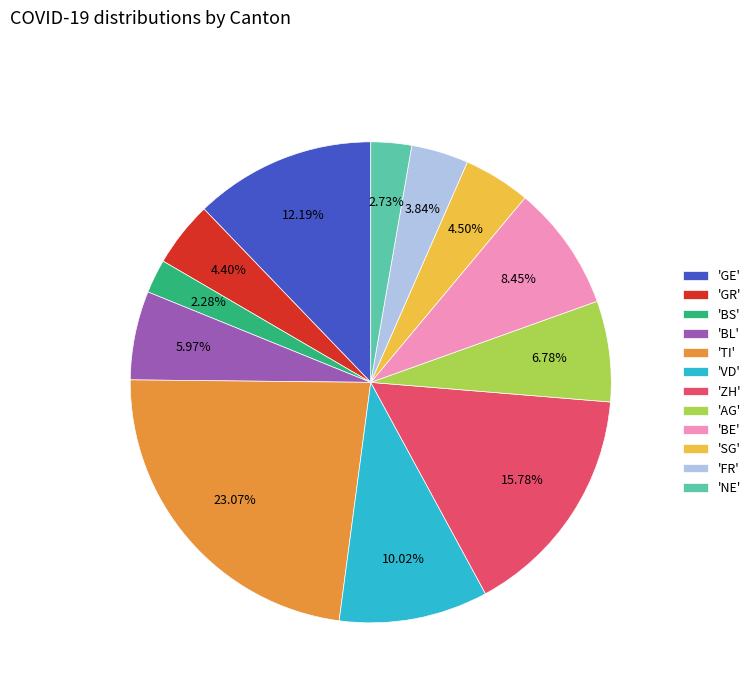

Do 'VD' and 'TI' together represent more than half of the pie?

No